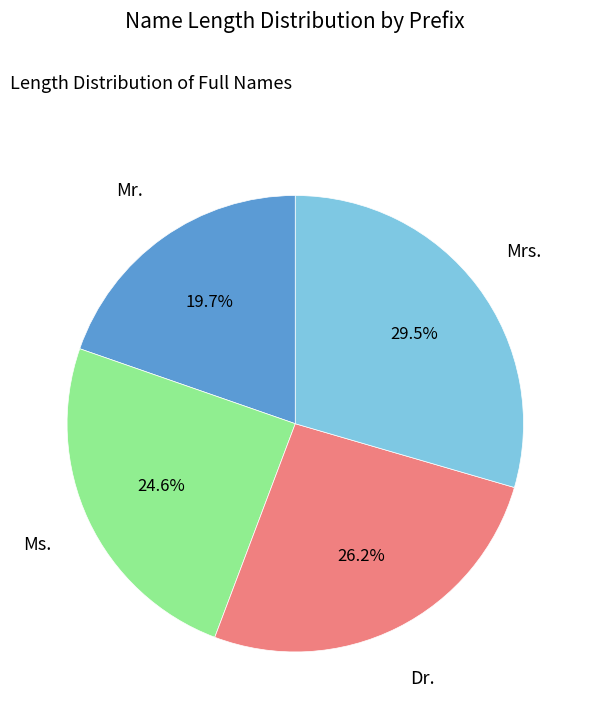

Count the number of slices in the pie.

4